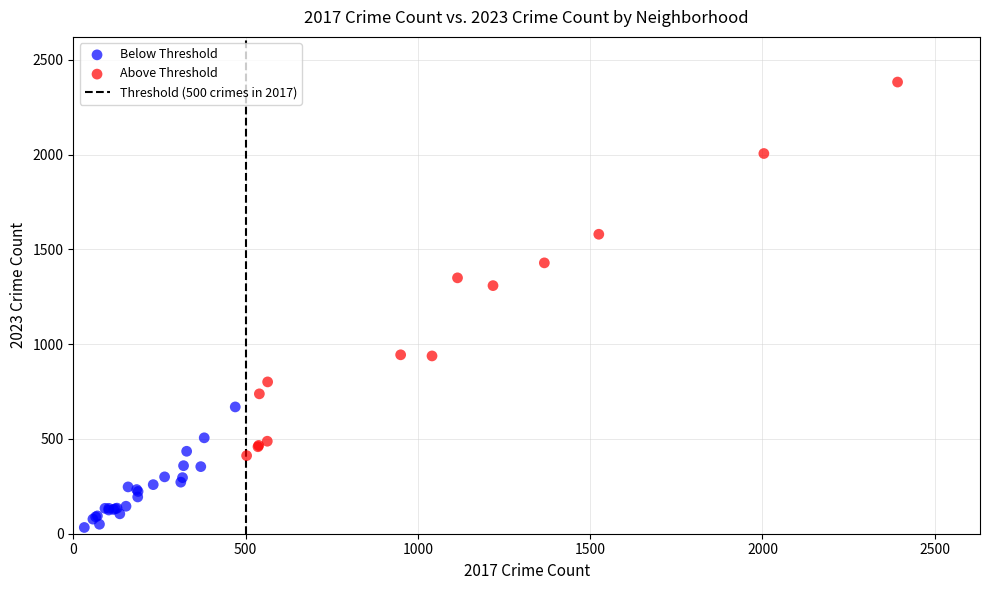

Which series contains the lowest Y value?

Below Threshold